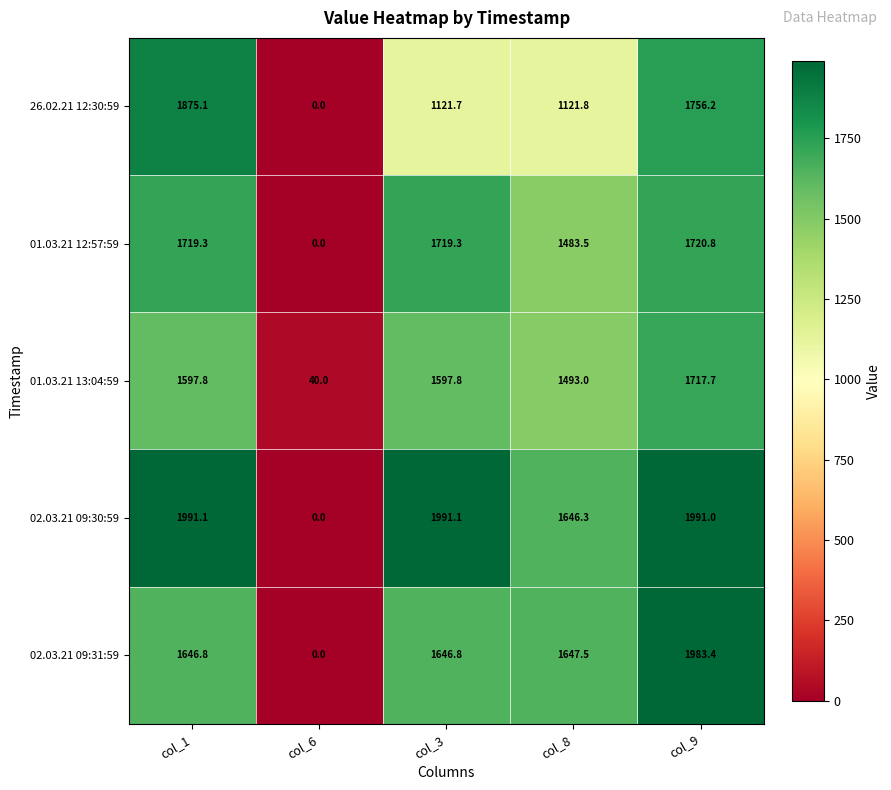

Which series has the largest total across all categories?

02.03.21 09:30:59